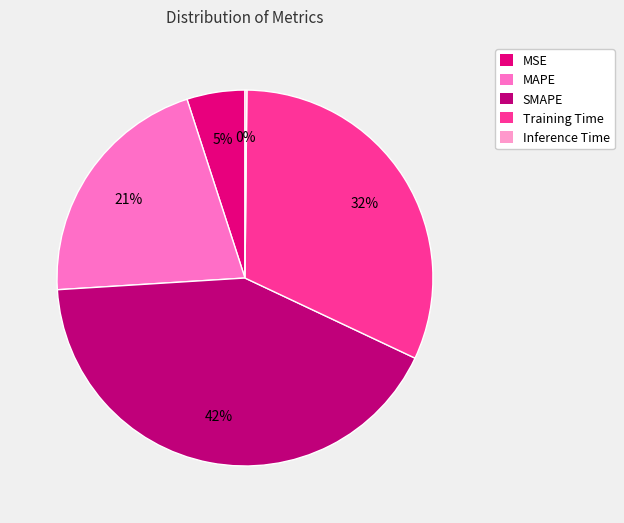

Does MAPE represent more than half of the total?

No